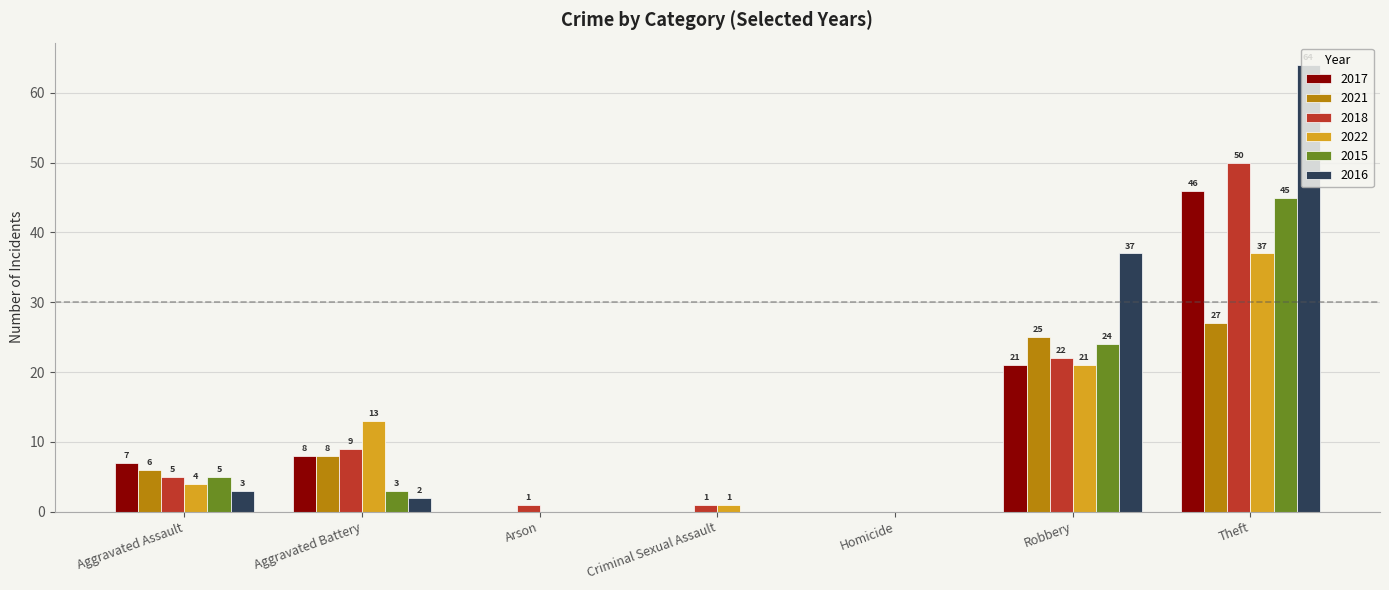

What is the sum of the 2015 values at Aggravated Assault and Aggravated Battery?

8